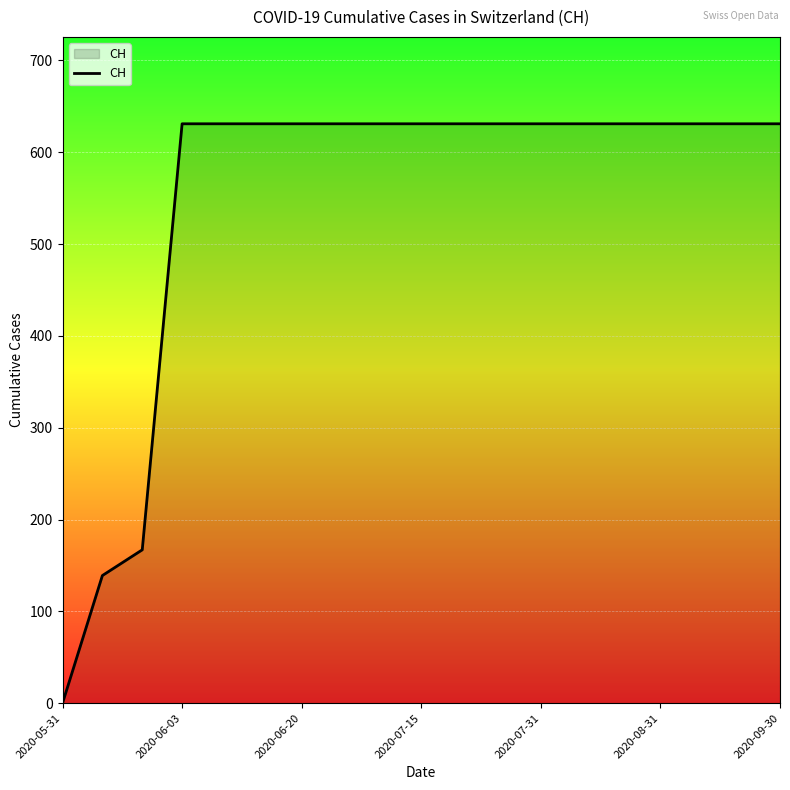

Does the chart have visible grid lines?

Yes